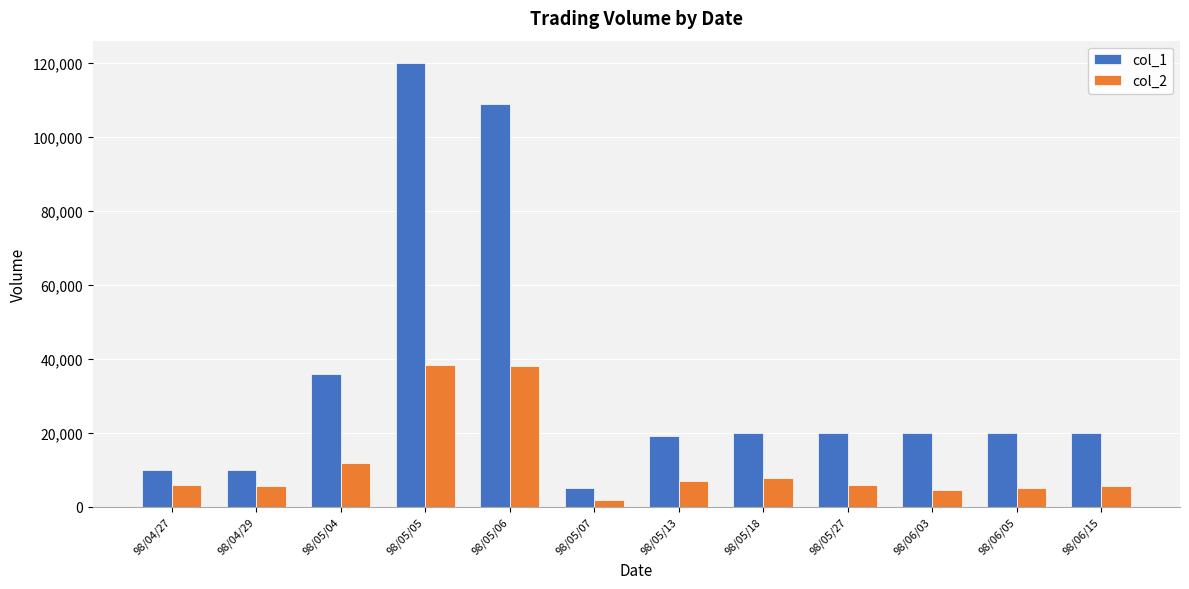

What is the difference between the maximum and minimum values in the col_1 series?

115000